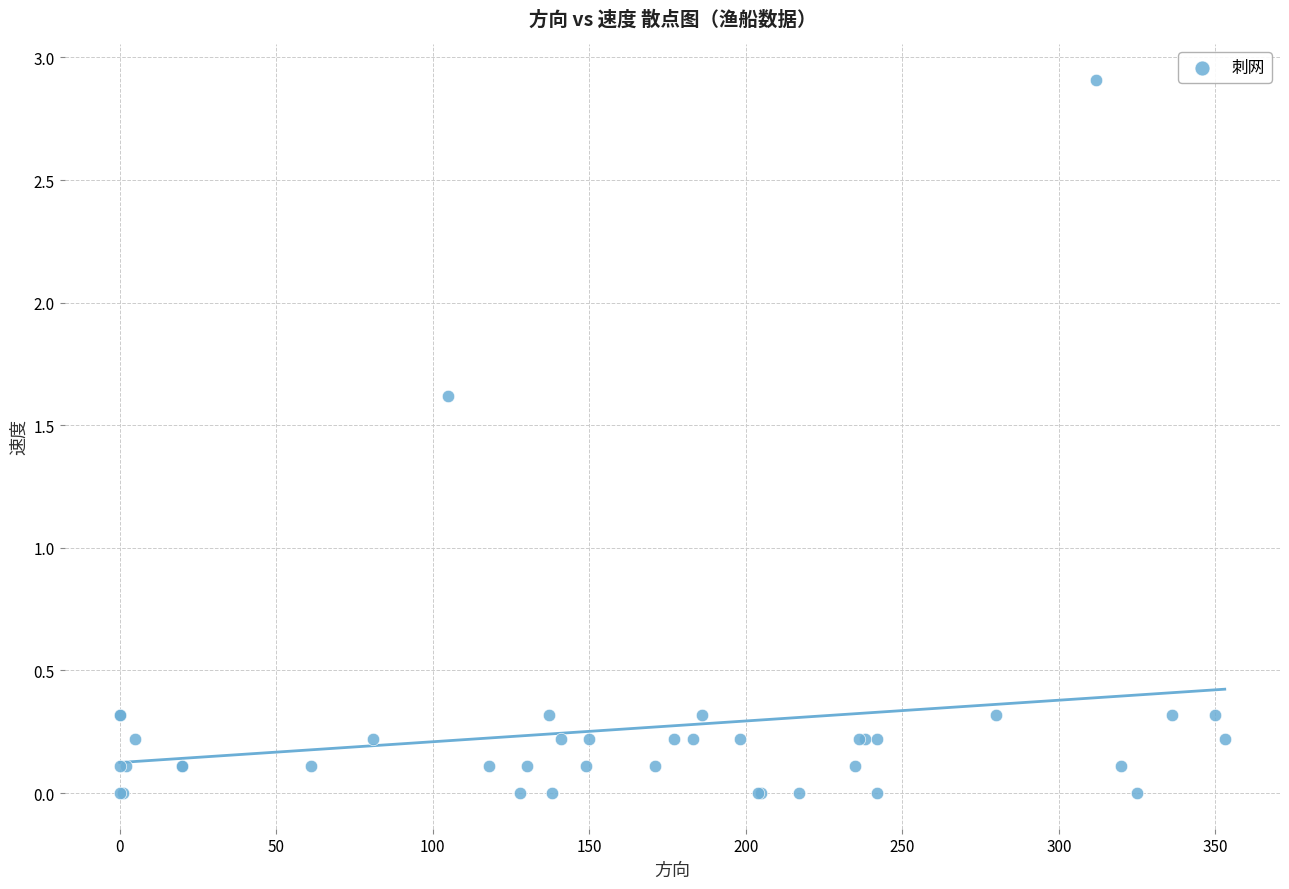

What Y value in the scatter plot is closest to 1?

1.6